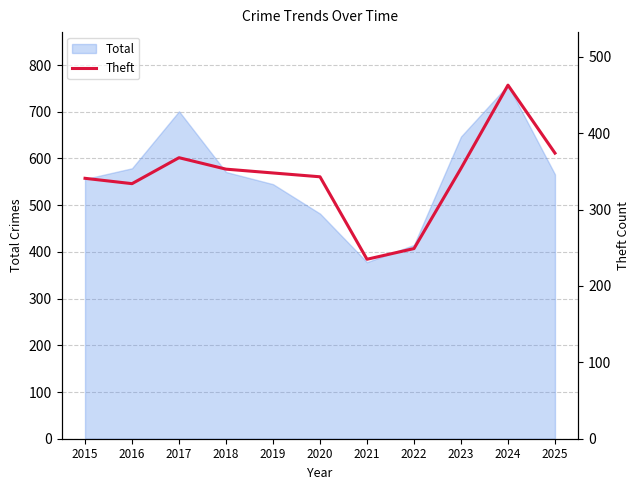

Which label corresponds to the smallest value in the chart?

2021